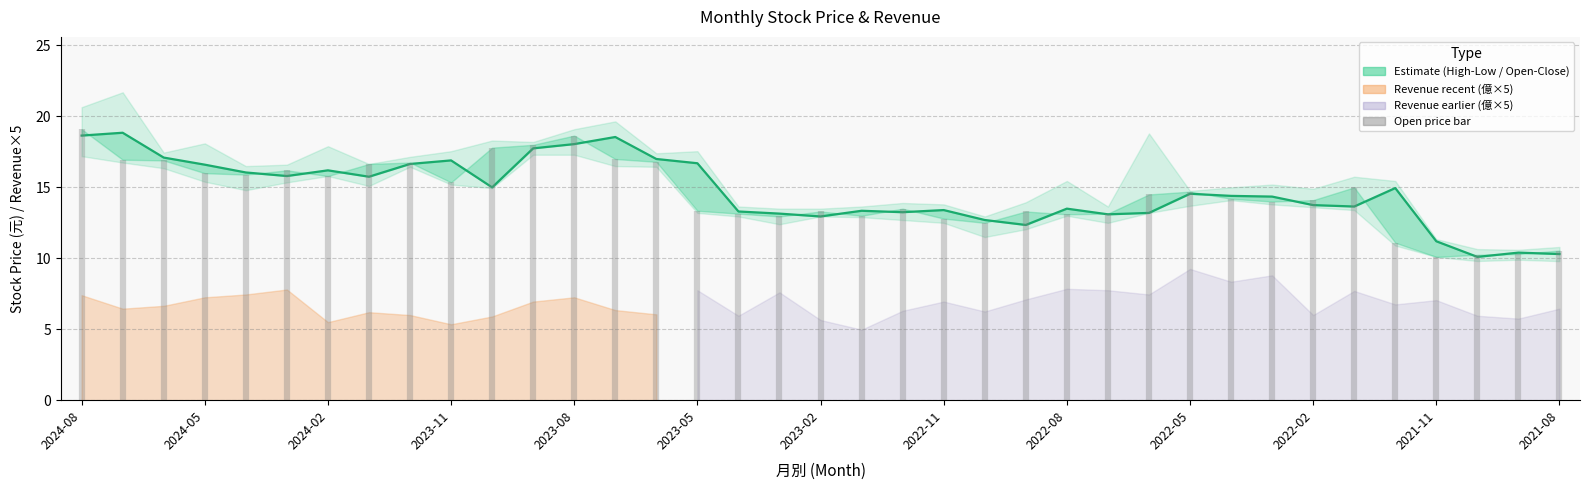

Reading left to right, what are all the values shown in this chart?

close: 18.6	18.9	17.1	16.6	16.1	15.8	16.2	15.8	16.6	16.9	15.0	17.8	18.1	18.6	17.0	16.7	13.3	13.2	12.9	13.3	13.2	13.4	12.7	12.3	13.5	13.1	13.2	14.6	14.4	14.3	13.8	13.7	14.9	11.2	10.1	10.4	10.3
open: 19.1	16.9	16.9	16.0	15.9	16.2	15.8	16.6	16.8	15.3	17.8	18.0	18.6	17.0	16.8	13.3	13.2	12.9	13.3	13.0	13.5	12.8	12.5	13.3	13.1	13.2	14.5	14.7	14.2	14.0	14.1	15.0	11.1	10.1	10.2	10.3	10.6
high: 20.6	21.7	17.4	18.1	16.5	16.6	17.9	16.6	17.1	17.6	18.3	18.2	19.1	19.6	17.4	17.6	13.7	13.5	13.5	13.7	13.9	13.8	12.9	13.9	15.4	13.7	18.8	14.8	15.0	15.2	14.9	15.8	15.4	11.3	10.7	10.6	10.8
low: 17.2	16.8	16.4	15.4	14.8	15.3	15.8	15.1	16.4	15.2	14.9	17.3	17.3	16.5	16.4	13.2	12.9	12.4	12.9	12.9	12.7	12.5	11.5	12.1	13.0	12.5	13.2	13.7	14.1	13.8	13.6	13.4	10.9	10.1	9.8	9.9	9.8
revenue: 1.5	1.3	1.3	1.4	1.5	1.6	1.1	1.2	1.2	1.1	1.2	1.4	1.4	1.3	1.2	1.6	1.2	1.5	1.1	1.0	1.3	1.4	1.2	1.4	1.6	1.6	1.5	1.9	1.7	1.8	1.2	1.5	1.4	1.4	1.2	1.1	1.3